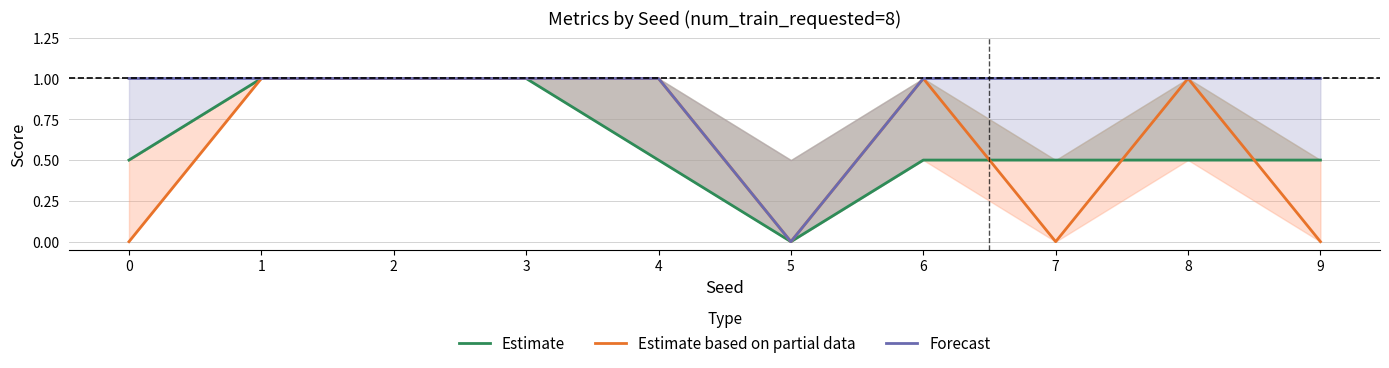

What is the greatest value displayed?

1.0